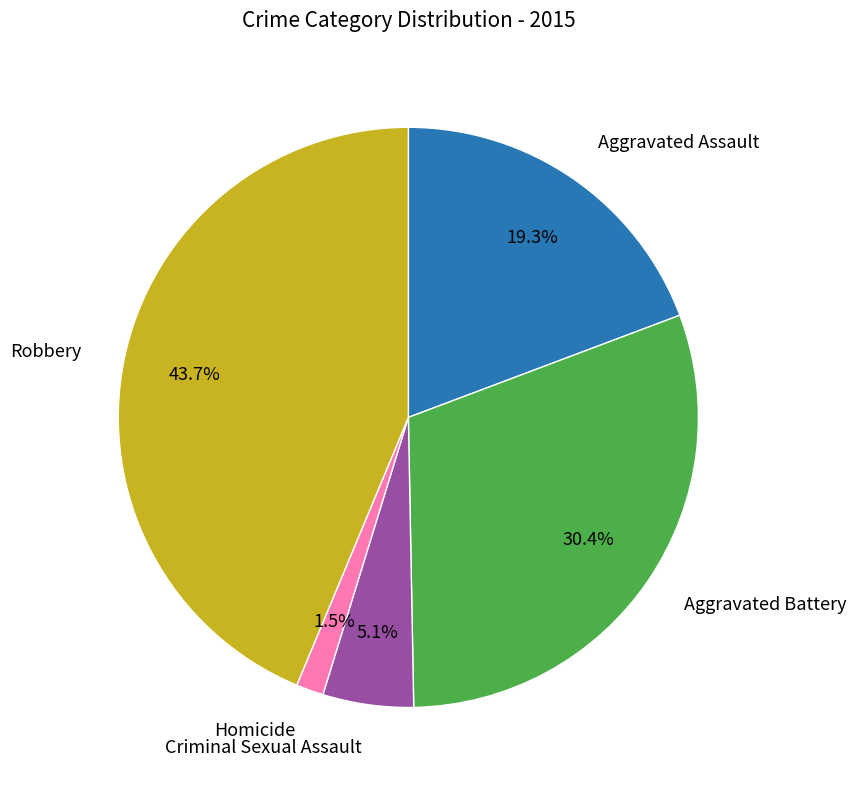

Does any single category account for the majority?

No